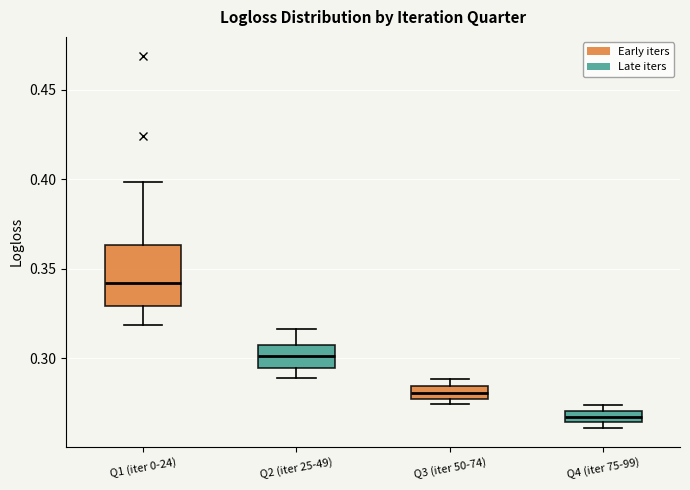

Comparing the boxes themselves (not the whiskers), which one is the tallest?

Q1 (iter 0-24)